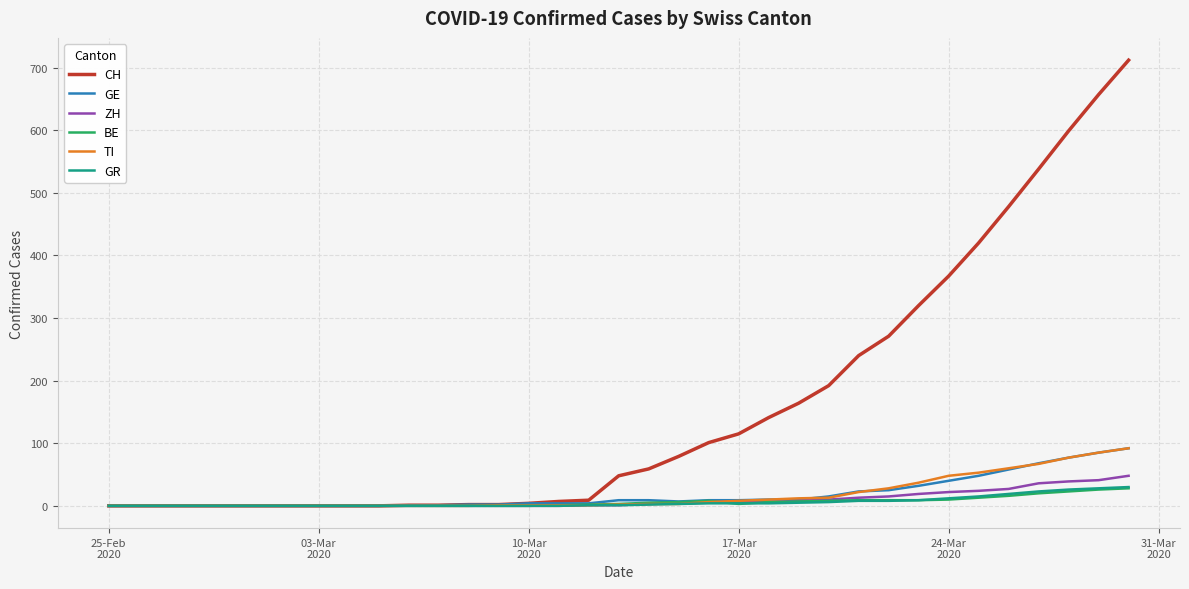

What is the maximum value shown in the chart?

712